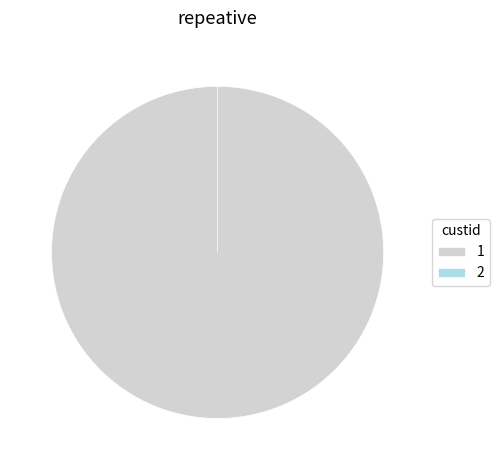

Count the number of slices in the pie.

2